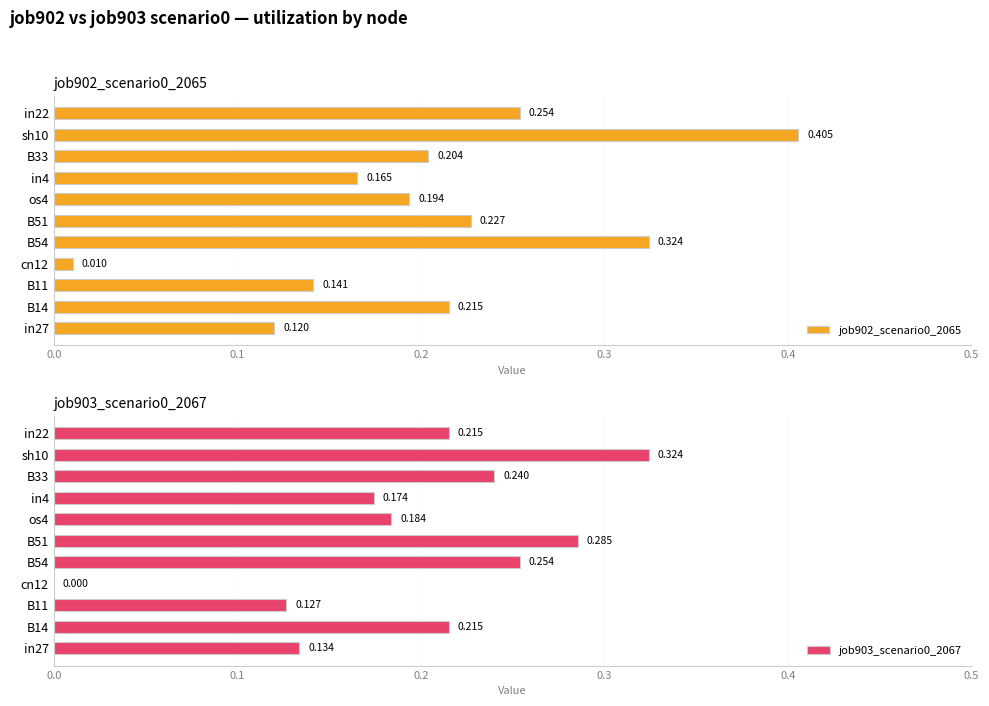

What is the average value of the job903_scenario0_2067 series?

0.2